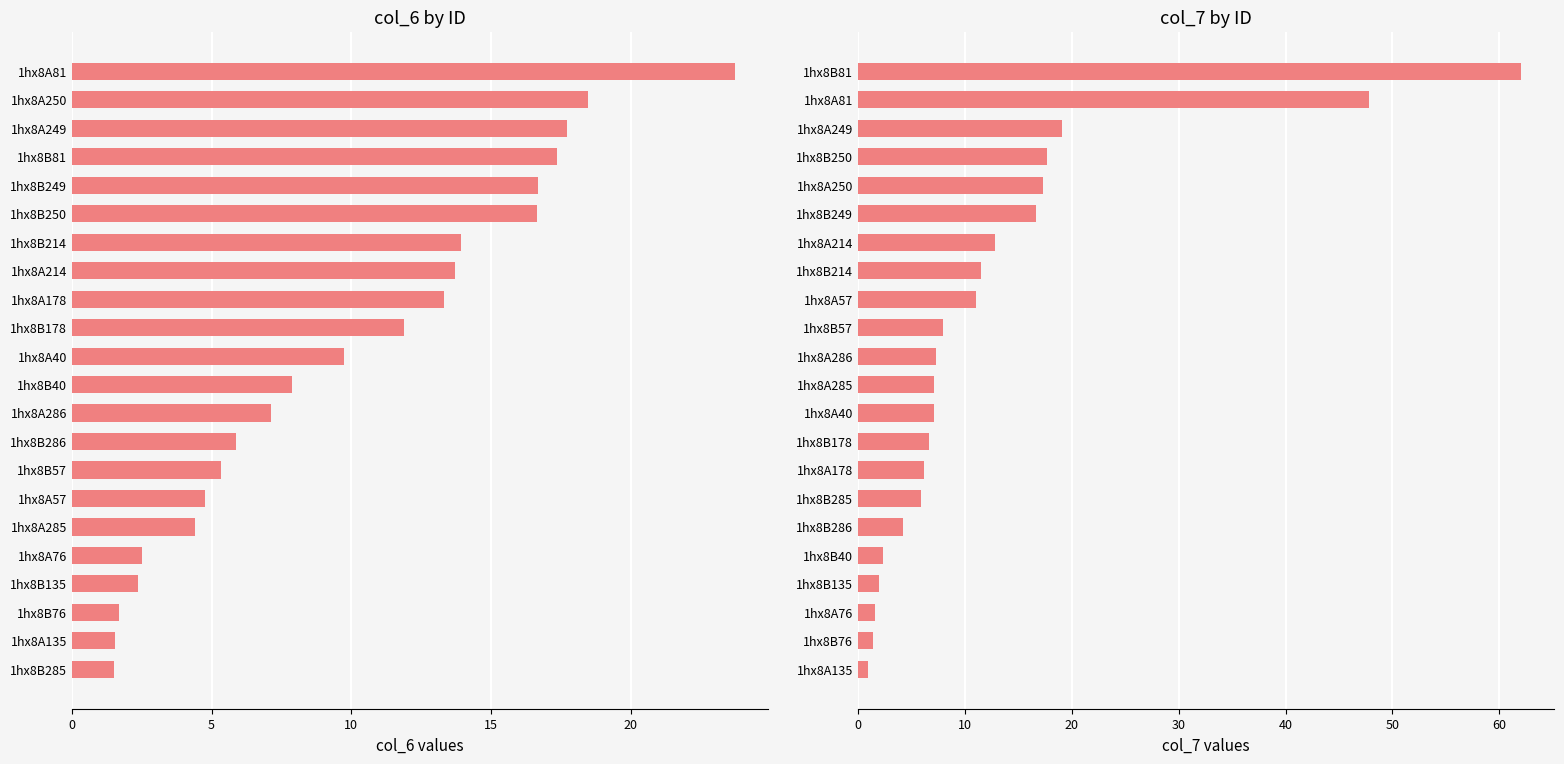

What is the average value of the col_6 series?

9.9